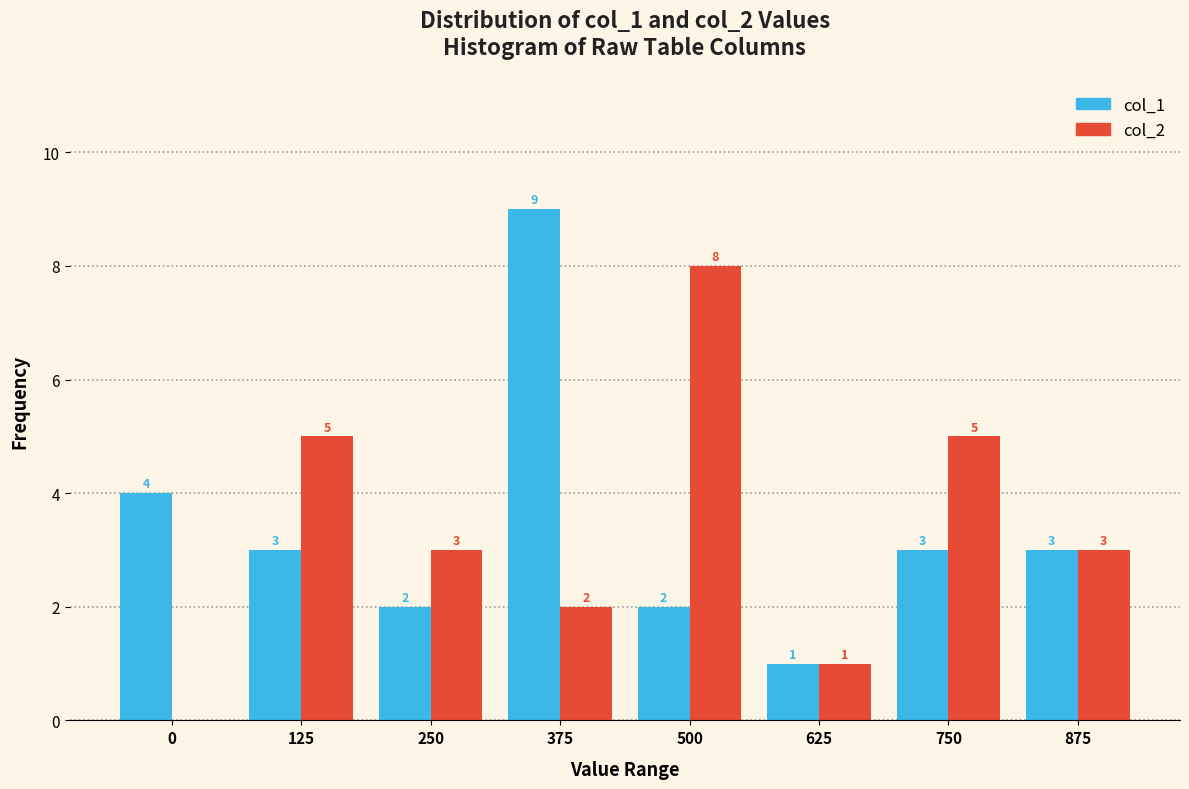

Reading left to right, what are all the values shown in this chart?

col_1: 0=4	125=3	250=2	375=9	500=2	625=1	750=3	875=3
col_2: 0=0	125=5	250=3	375=2	500=8	625=1	750=5	875=3